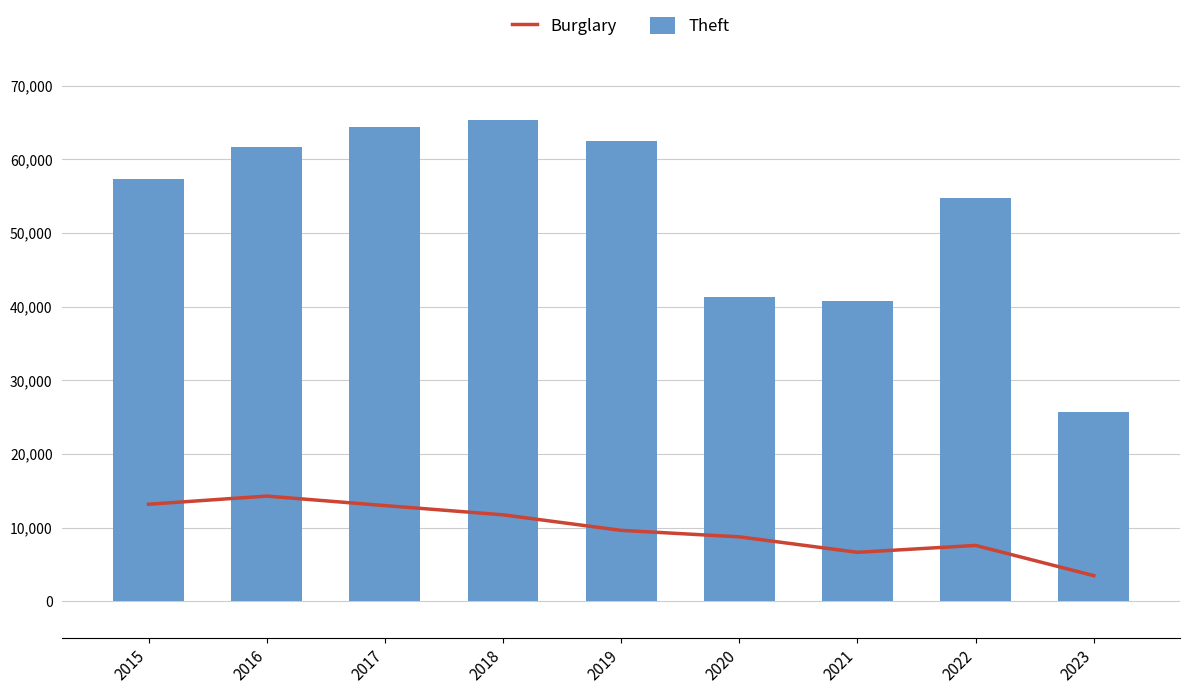

Is it true that Theft equals 108308 at 2017?

False